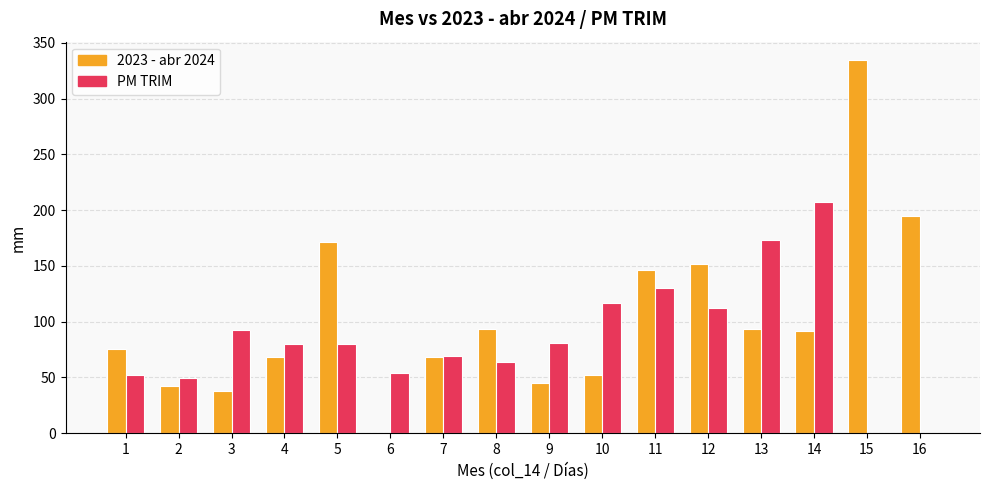

Count the number of data series in this chart.

2